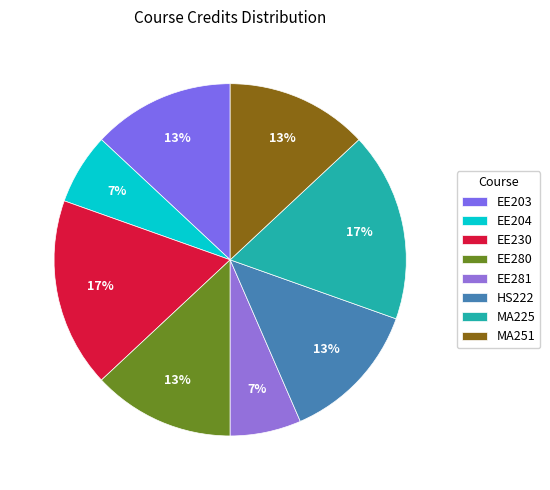

To the nearest percent, what is the difference between the MA251 and EE230 slice percentages?

4%